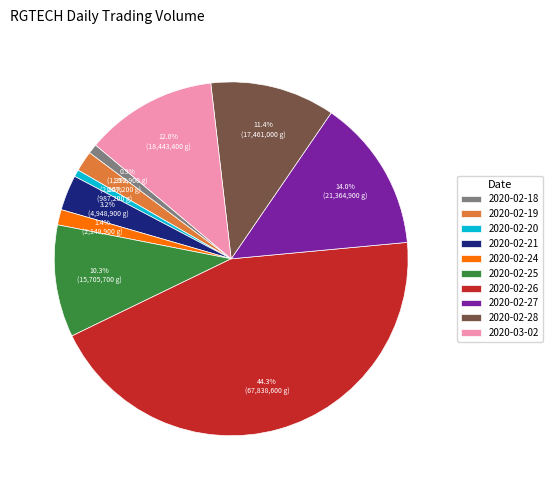

Does 2020-02-18 account for over 50% of the chart?

No